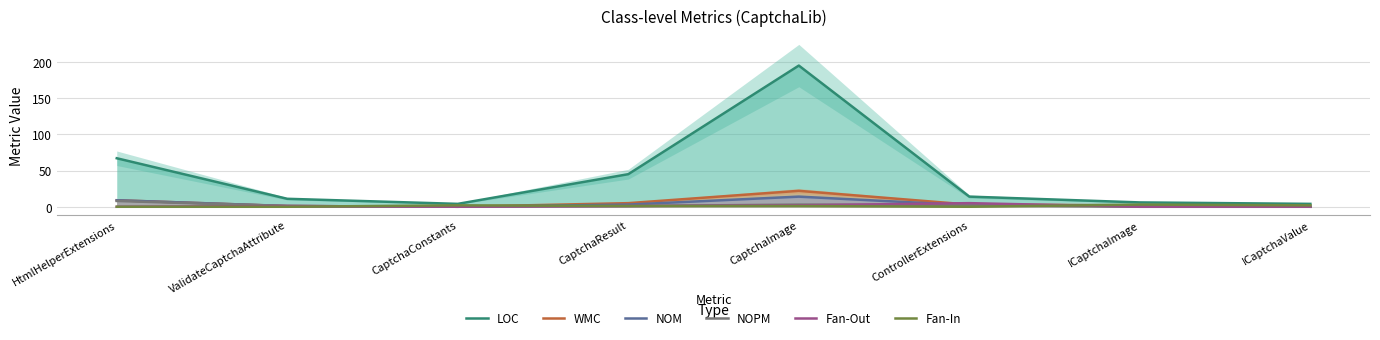

Where does the NOM series first go above 2?

HtmlHelperExtensions